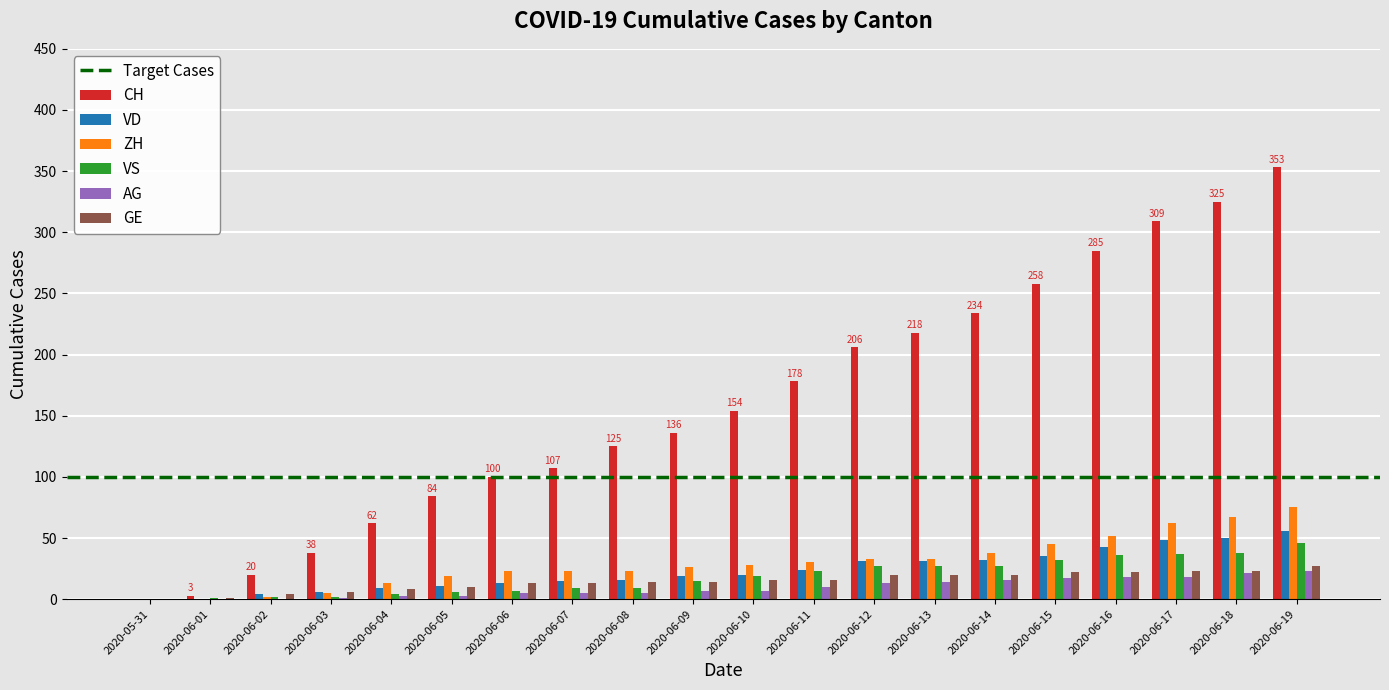

Between 2020-06-05 and 2020-06-17, which series saw the biggest shift?

CH